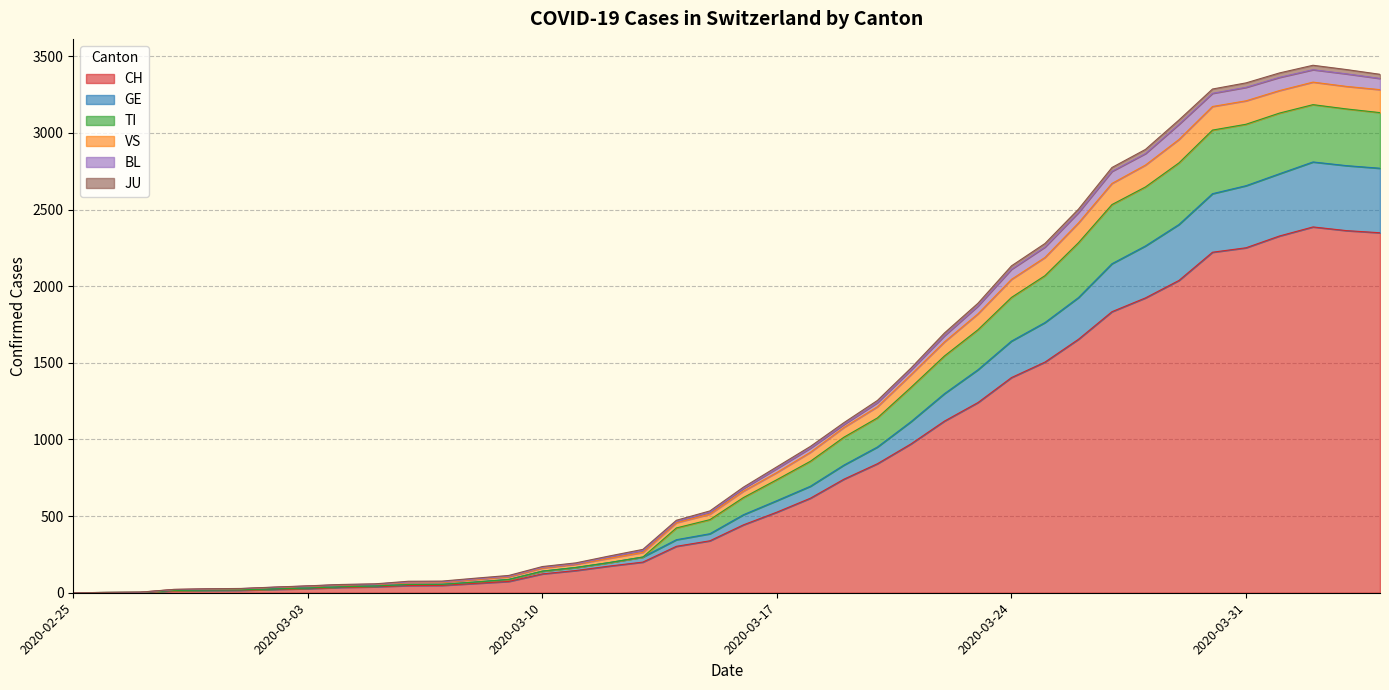

Does the chart display data point markers on the line(s)?

No